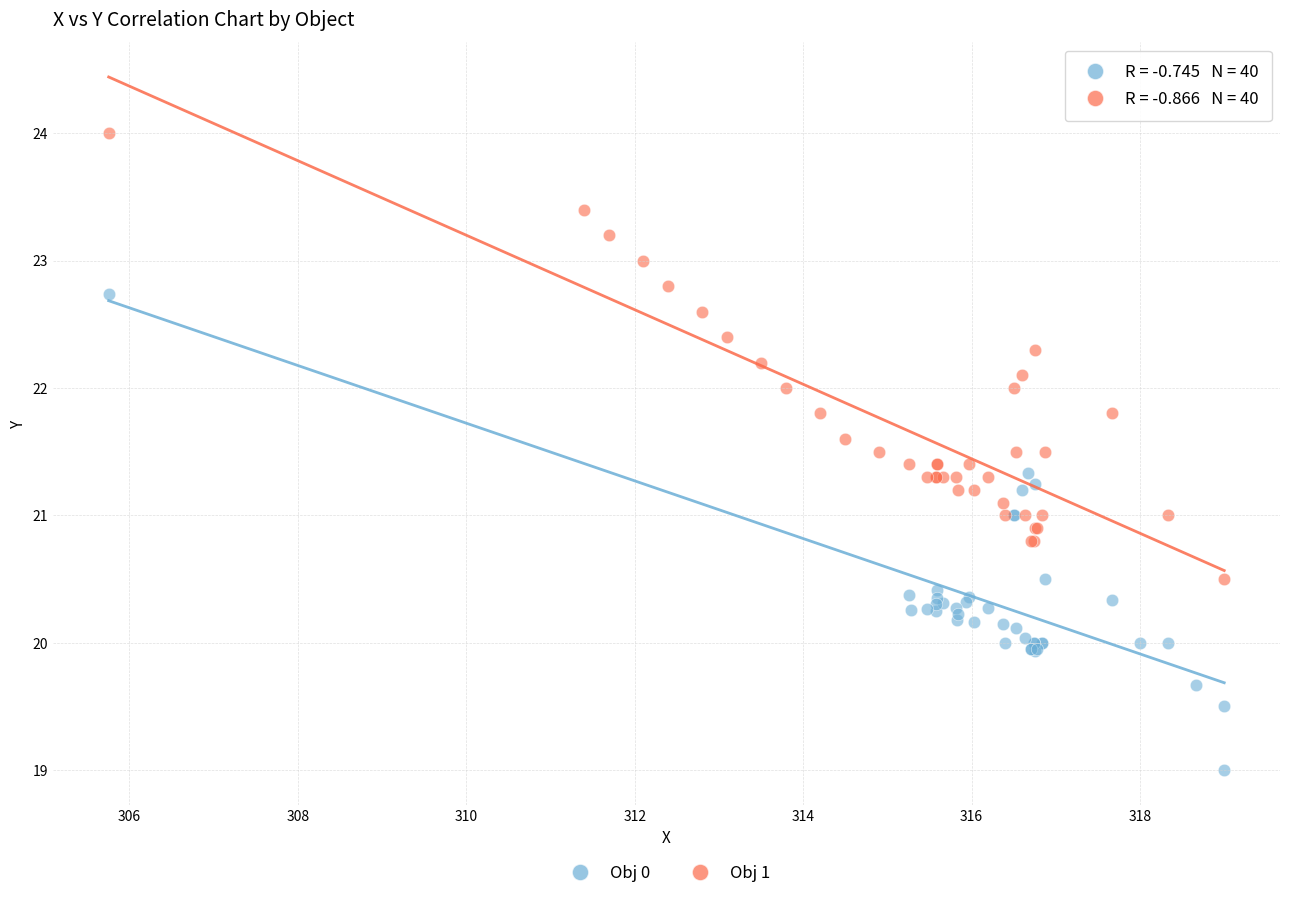

Which series contains the highest Y value?

Obj 1